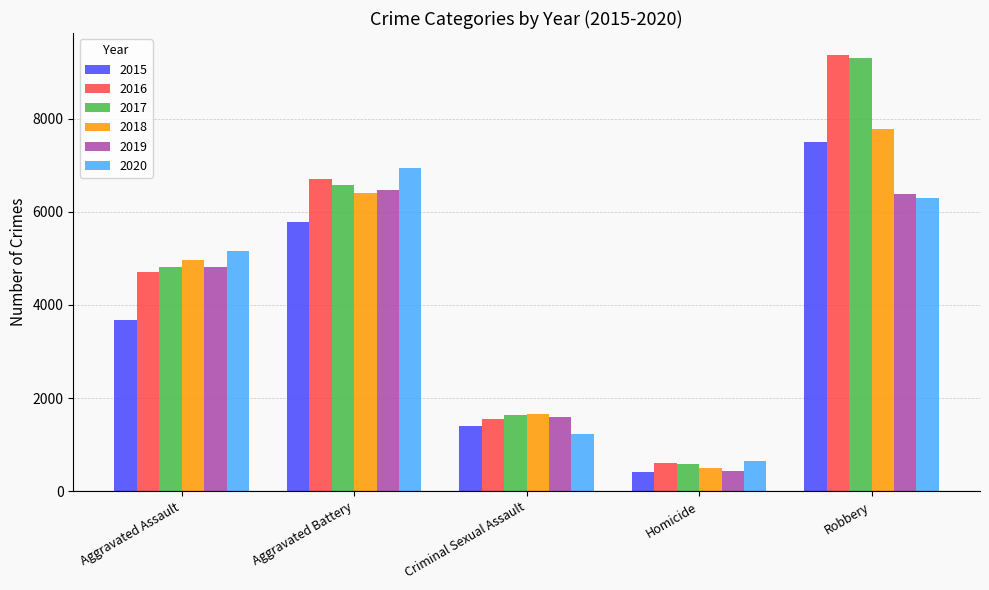

Are the bars grouped side by side (vs. stacked)?

Yes